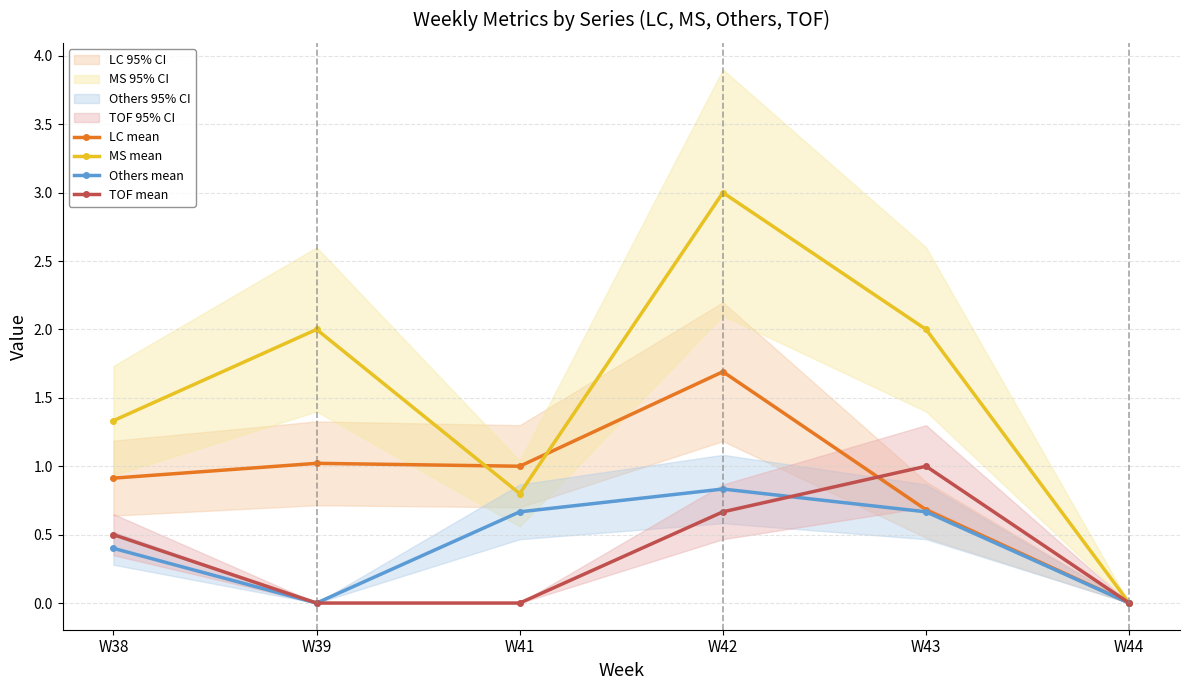

List the labels in order of LC mean value, smallest first.

W44, W43, W38, W41, W39, W42